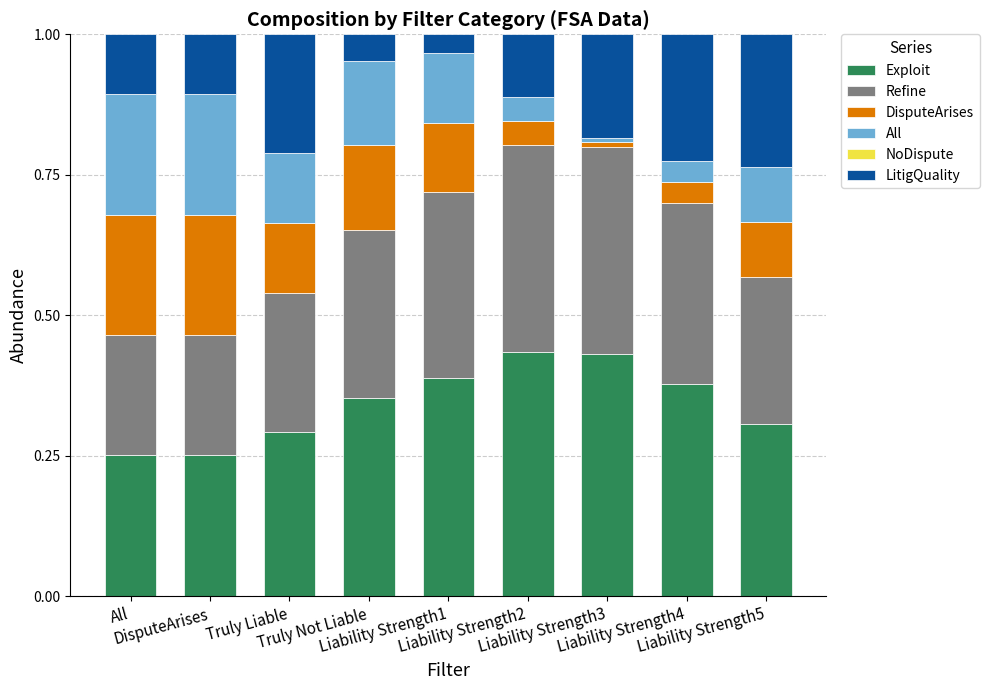

Rank the series by their maximum value, from highest to lowest.

Exploit, Refine, LitigQuality, DisputeArises, All, NoDispute